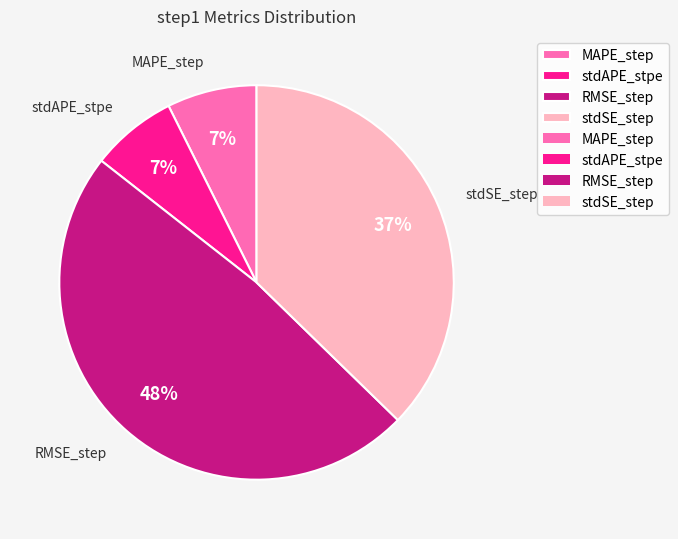

To the nearest percent, what is the average slice percentage?

25%